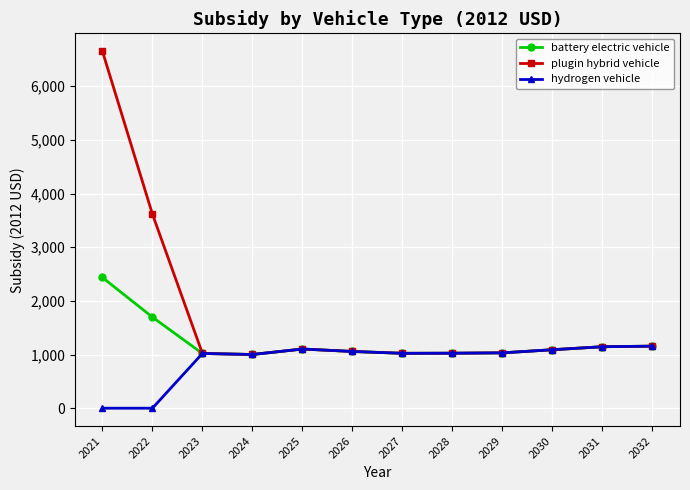

How many values in the battery electric vehicle series are below 1089?

6